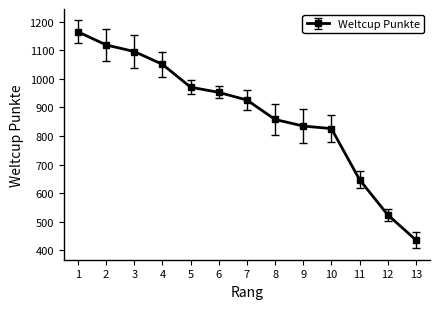

Reading left to right, list all the values displayed in this chart.

1165	1119	1096	1051	971	953	926	858	835	826	647	524	436